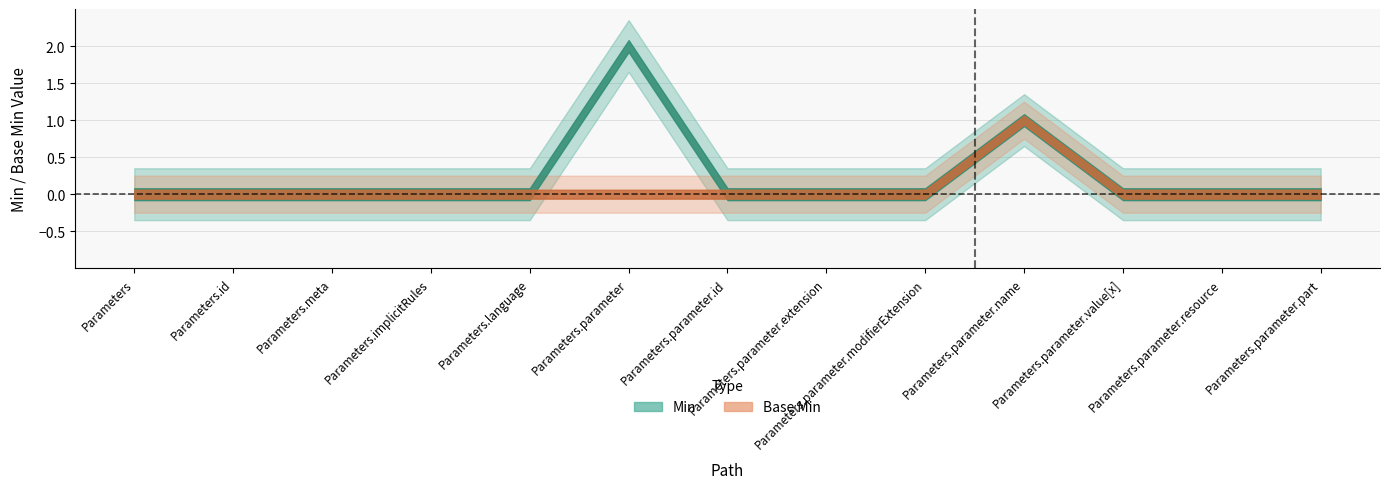

Rank the series at Parameters.parameter.extension from highest to lowest value.

Min, Base Min